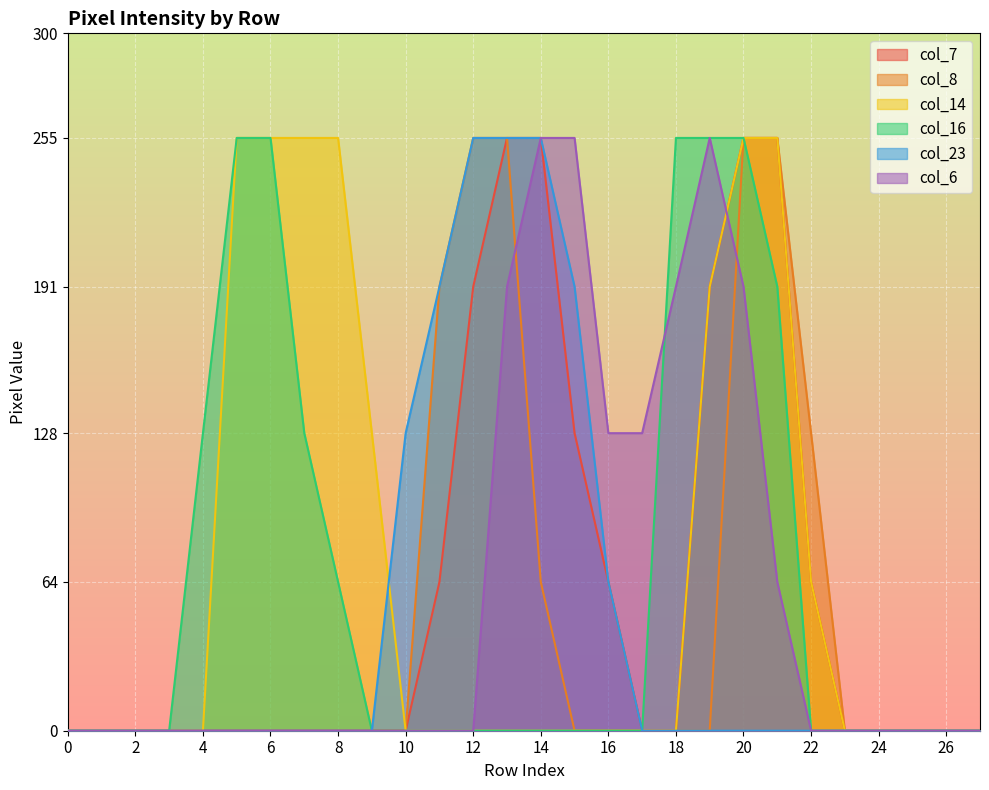

Which has a higher value, 20 or 11?

20